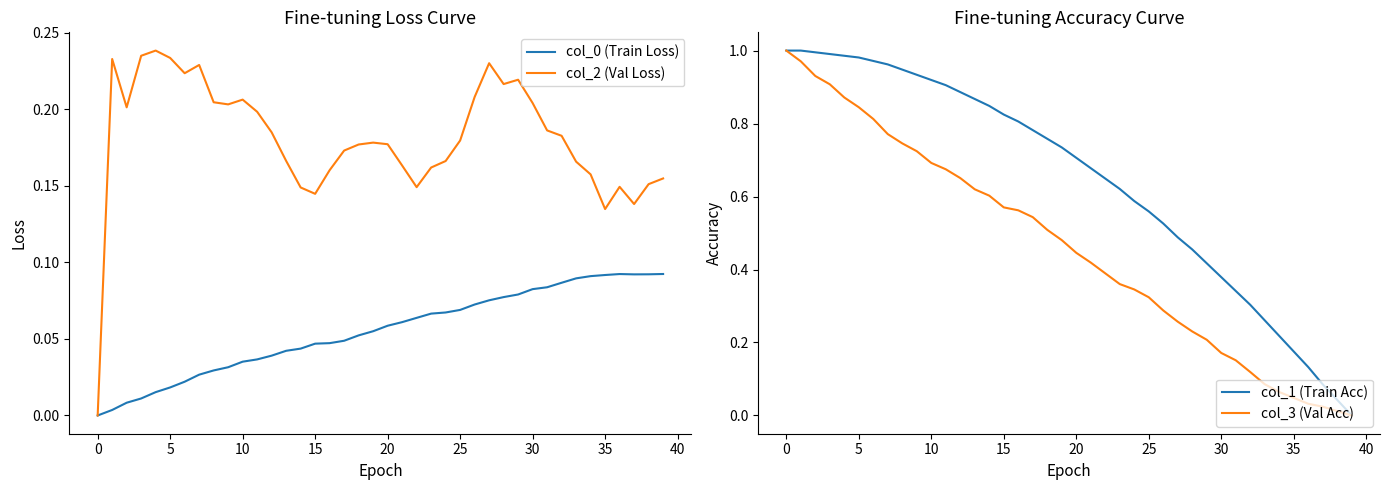

Which has a higher value, 15 or 28?

28